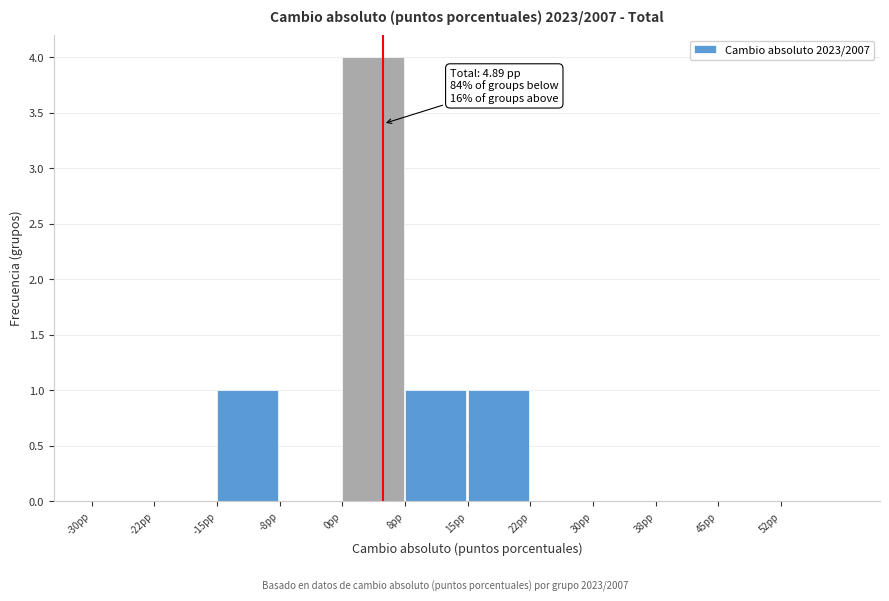

Over which range of the x-axis is the bar tallest?

0.0 to 7.5